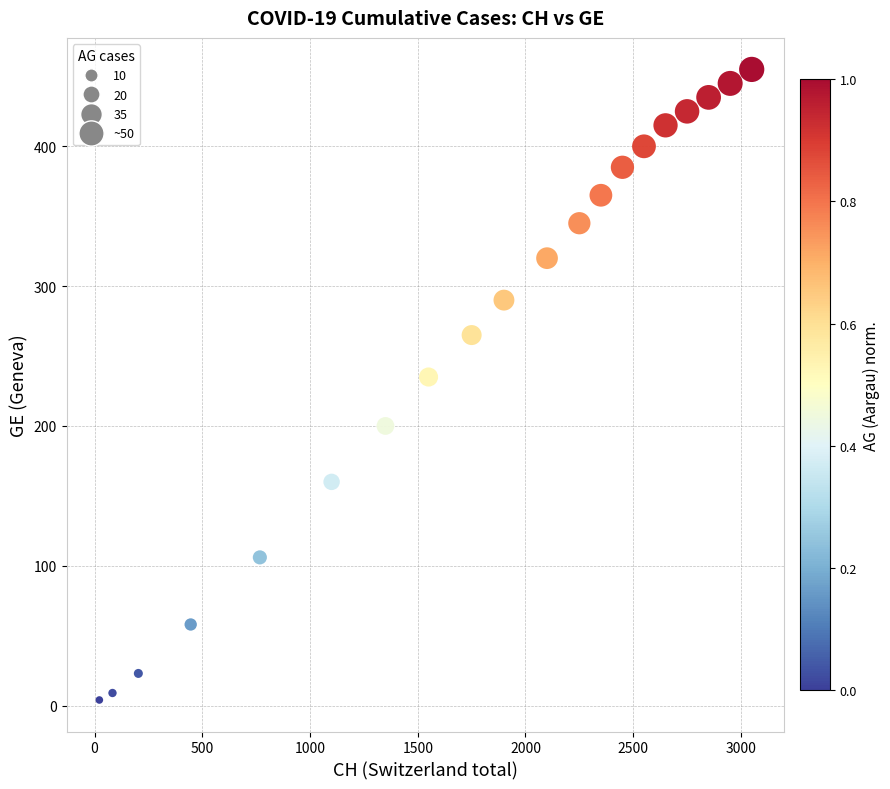

What Y value in the scatter plot is closest to 229?

235